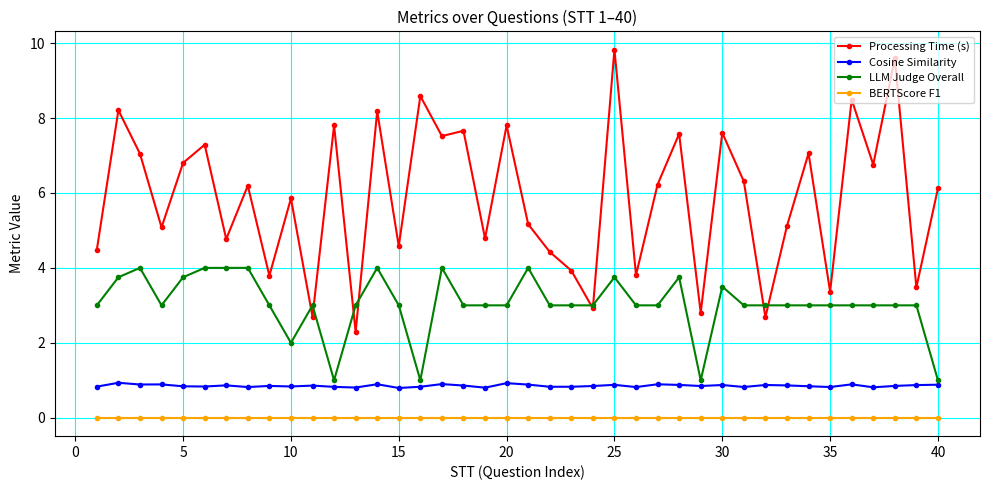

List the series in order of their peak value, highest first.

Processing Time (s), LLM Judge Overall, Cosine Similarity, BERTScore F1